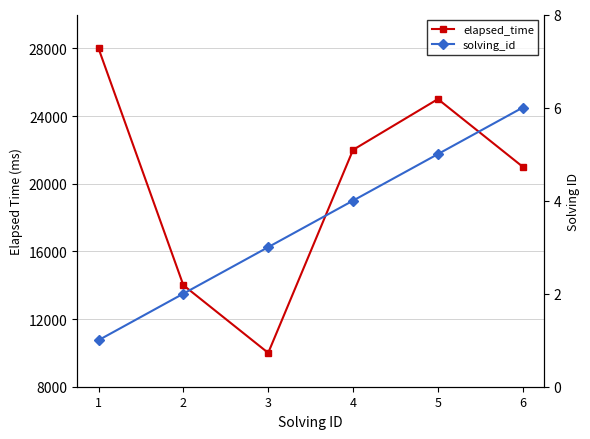

True or false: solving_id and elapsed_time cross at least once.

False